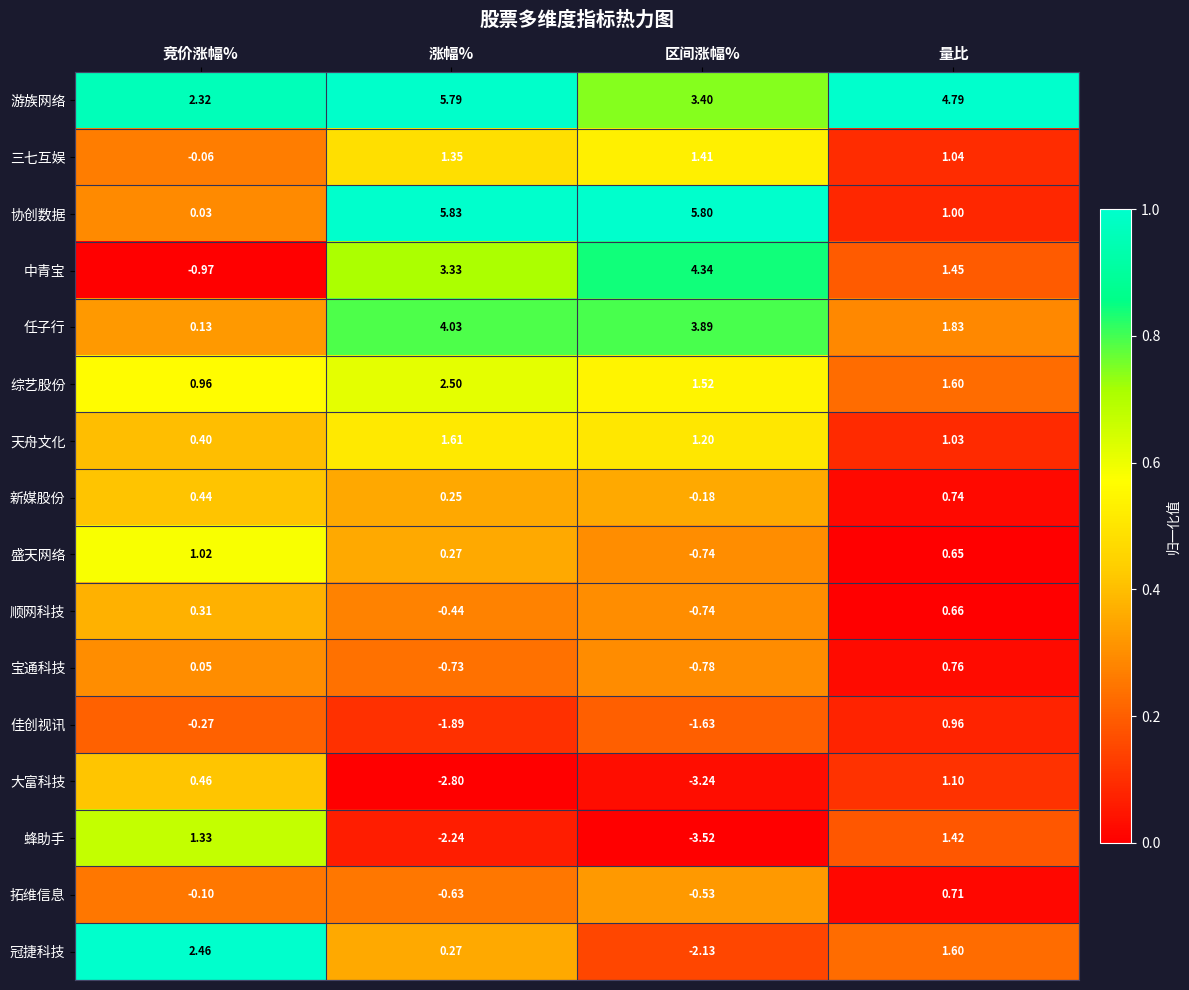

Which label corresponds to the smallest value in the chart?

区间涨幅%